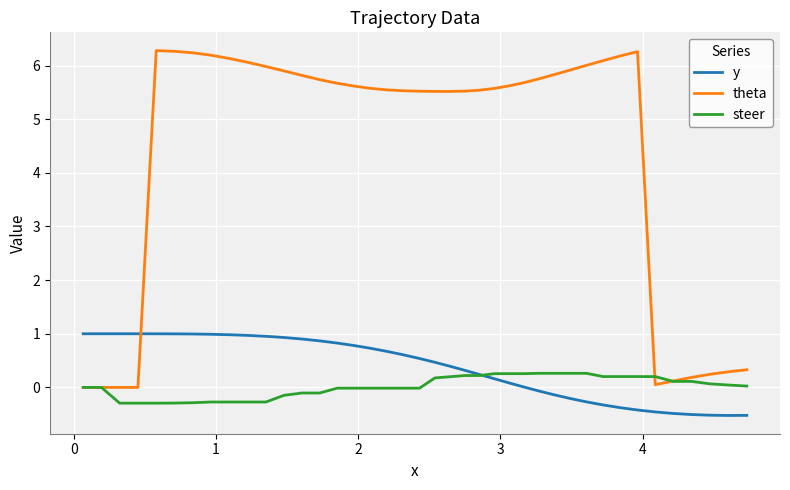

True or false: theta and y cross at least once.

True